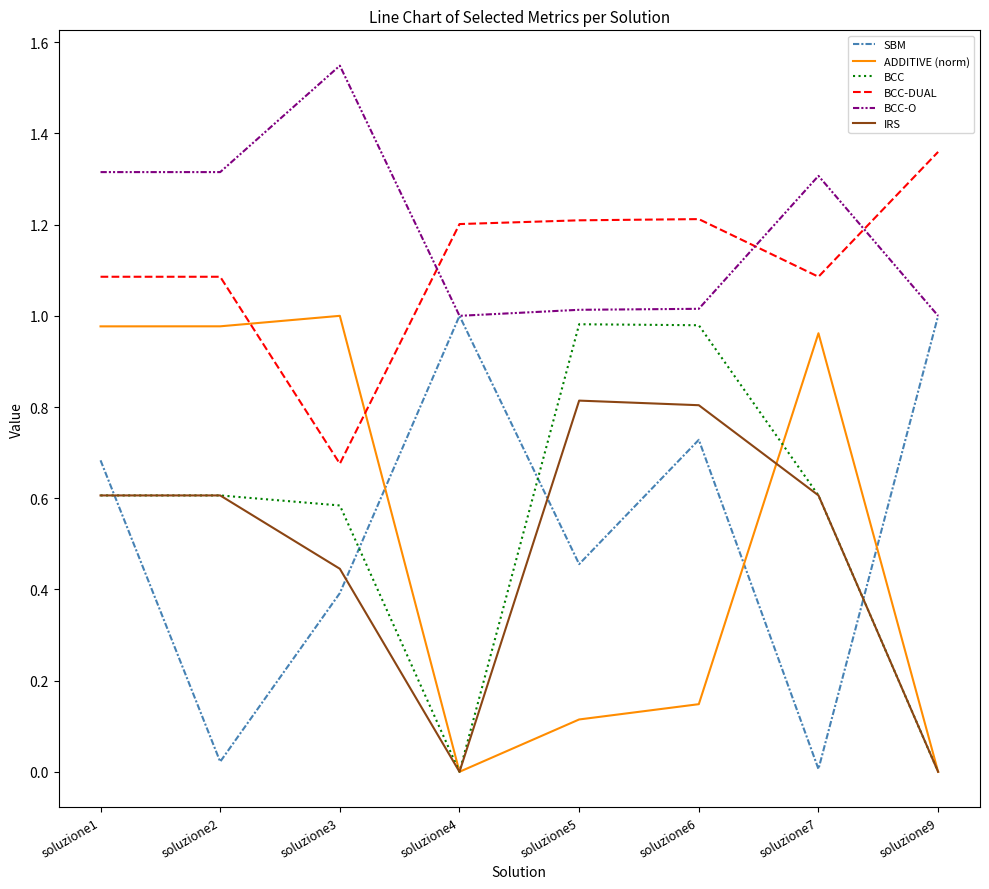

Is it true that SBM equals 0.3 at soluzione4?

False